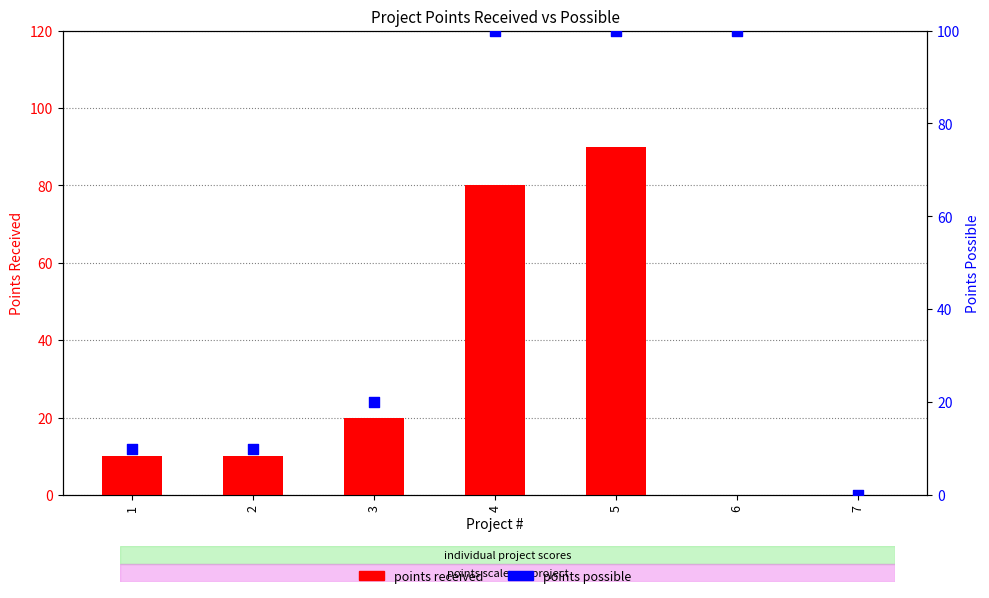

What are all the series names shown in the legend?

points received, points possible